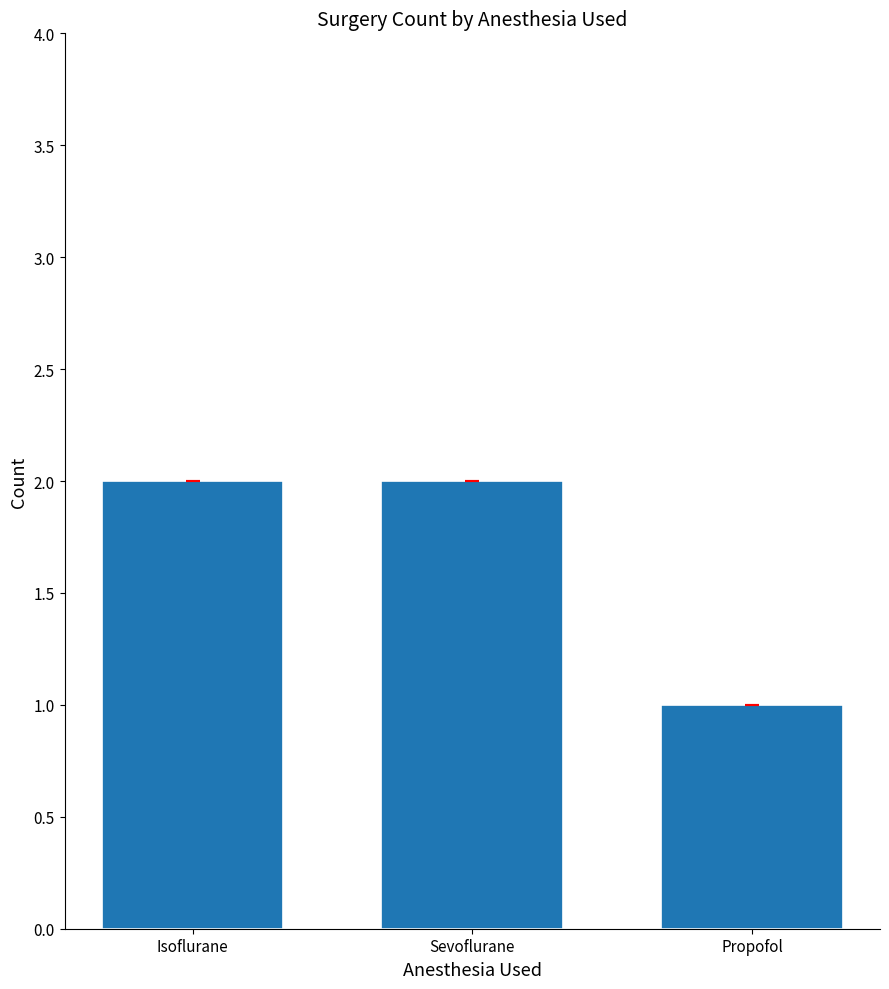

What is the value of the 1st bar from the left?

2